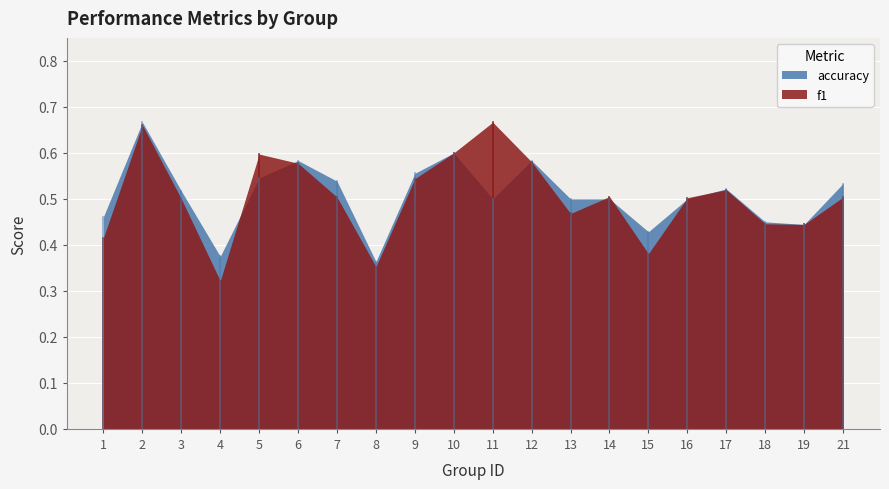

What is the value of the f1 point at the 11th from the left?

0.7